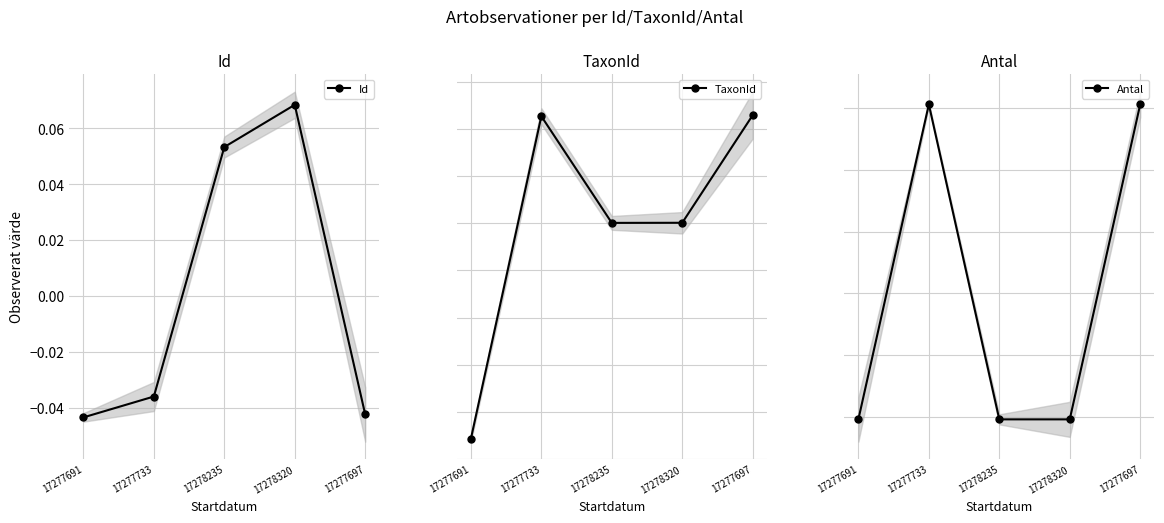

Reading left to right, transcribe all the data shown in this chart.

Id: 17277691=-0.0	17277733=-0.0	17278235=0.1	17278320=0.1	17277697=-0.0
TaxonId: 17277691=-0.1	17277733=0.0	17278235=0.0	17278320=0.0	17277697=0.0
Antal: 17277691=-0.0	17277733=0.1	17278235=-0.0	17278320=-0.0	17277697=0.1